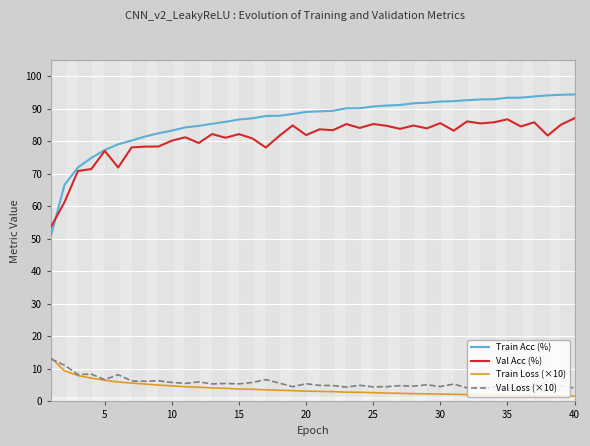

True or false: Val Loss (×10) has a value of 5.8 at 10.

True